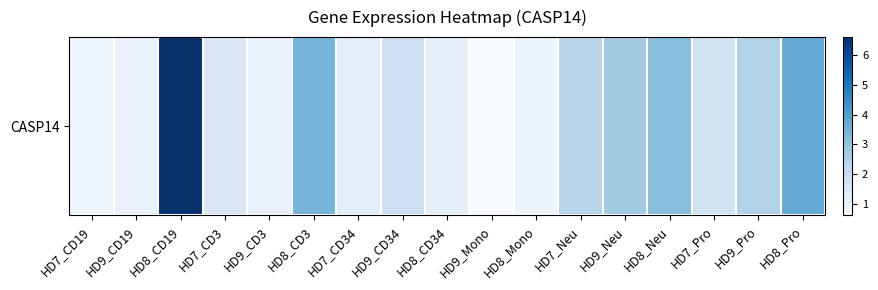

Which category has the highest value across all series?

HD8_CD19